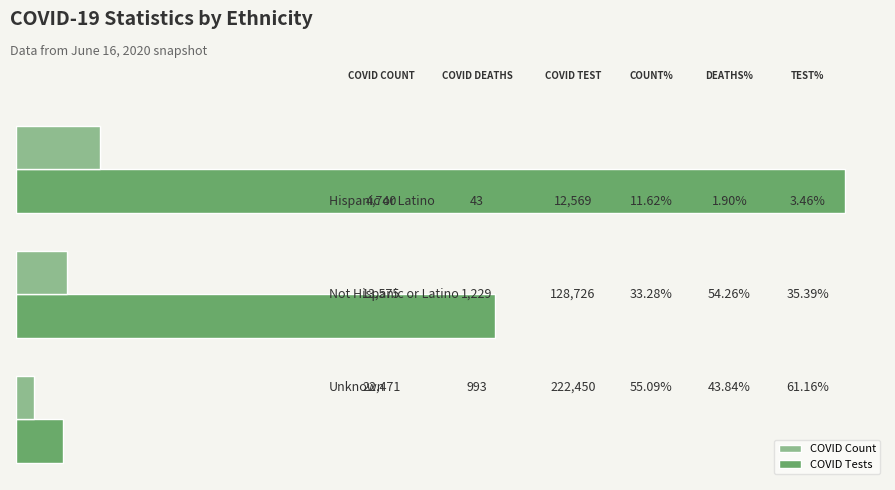

Which series has the widest spread of values?

COVID Tests